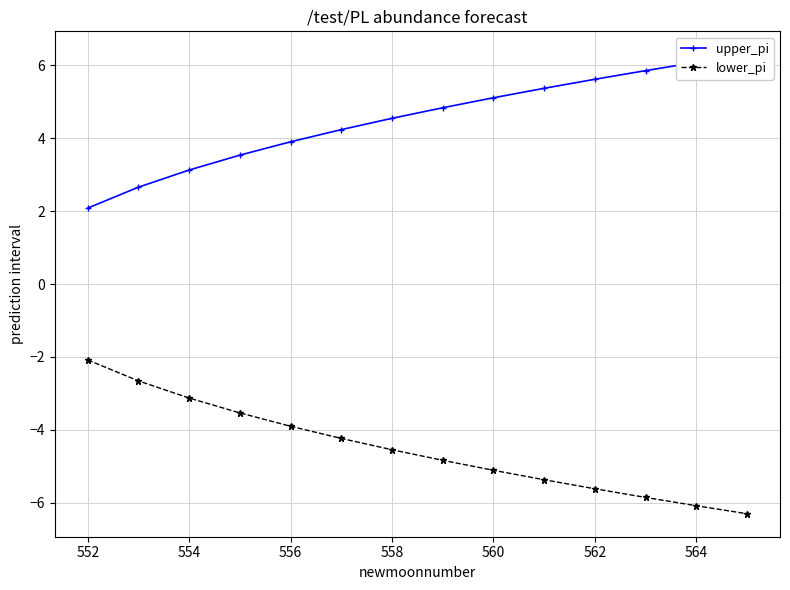

What is the lowest value of the lower_pi series?

-6.3